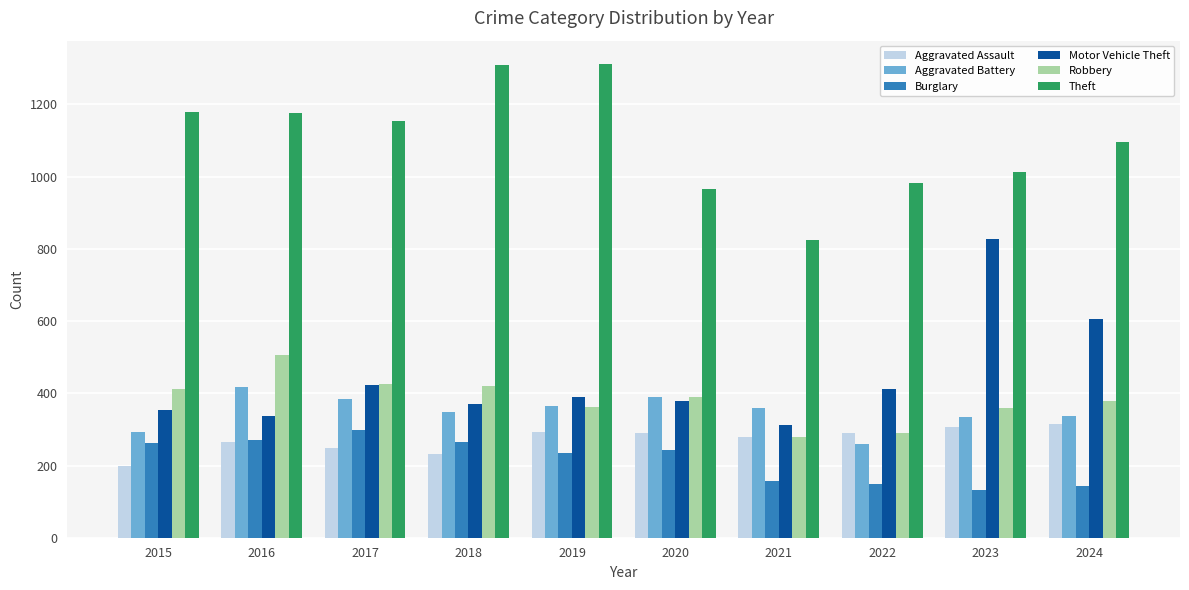

What is the approximate value of Robbery at 2019, to the nearest 50?

350